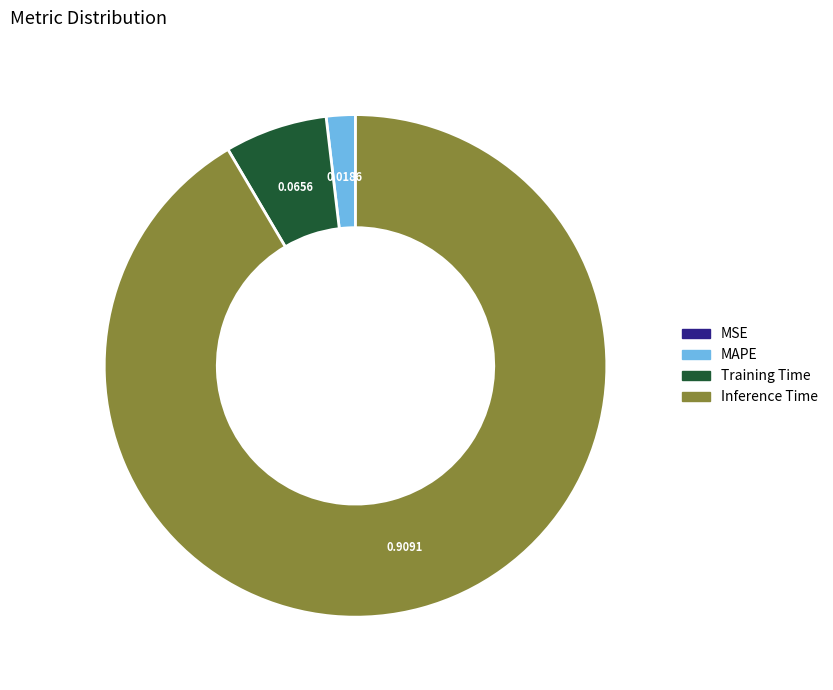

Is there any slice that represents more than half of the pie?

Yes